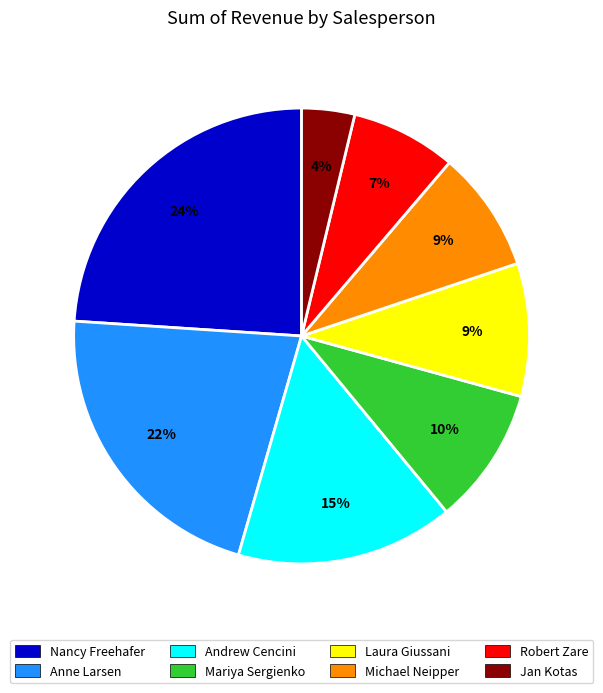

To the nearest percent, what portion does Michael Neipper represent?

9%